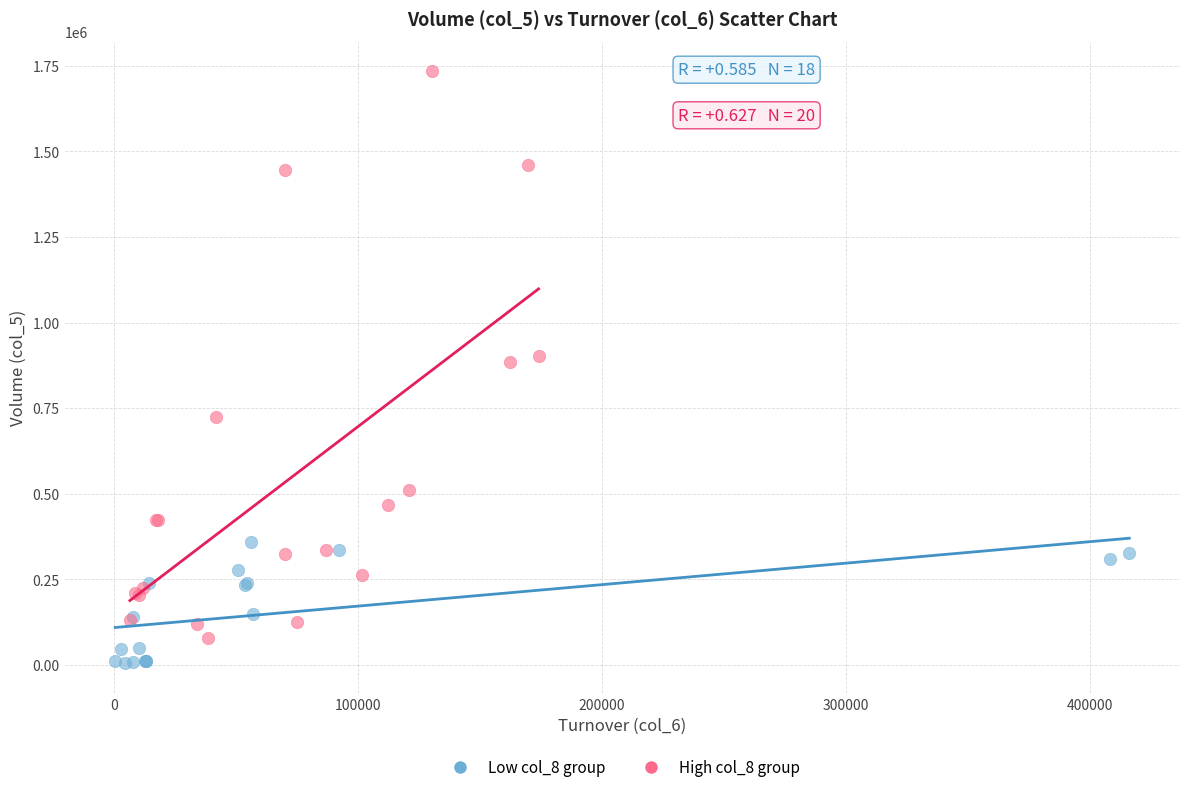

Which series has the widest spread of Y values?

High col_8 group